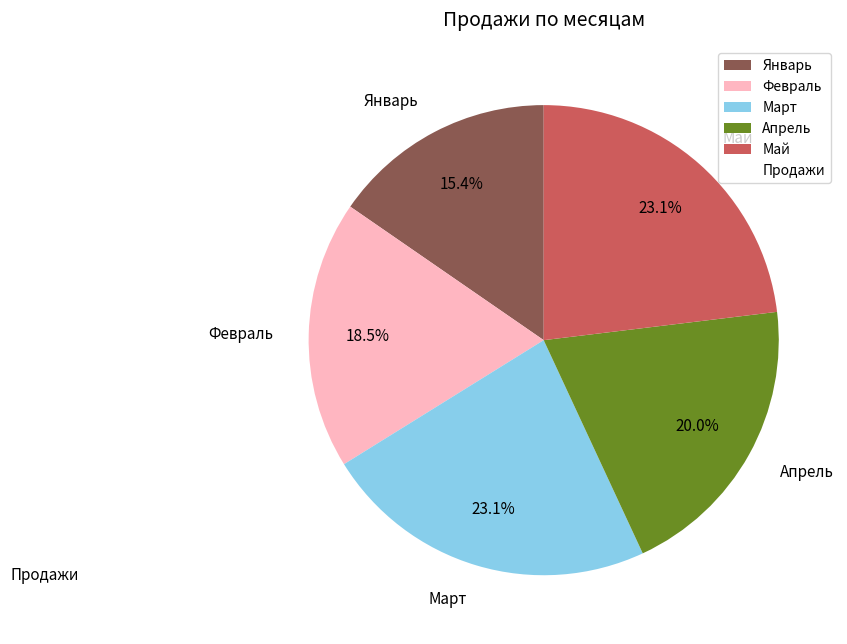

Approximately how many times larger is the value at Февраль compared to Март?

0.8